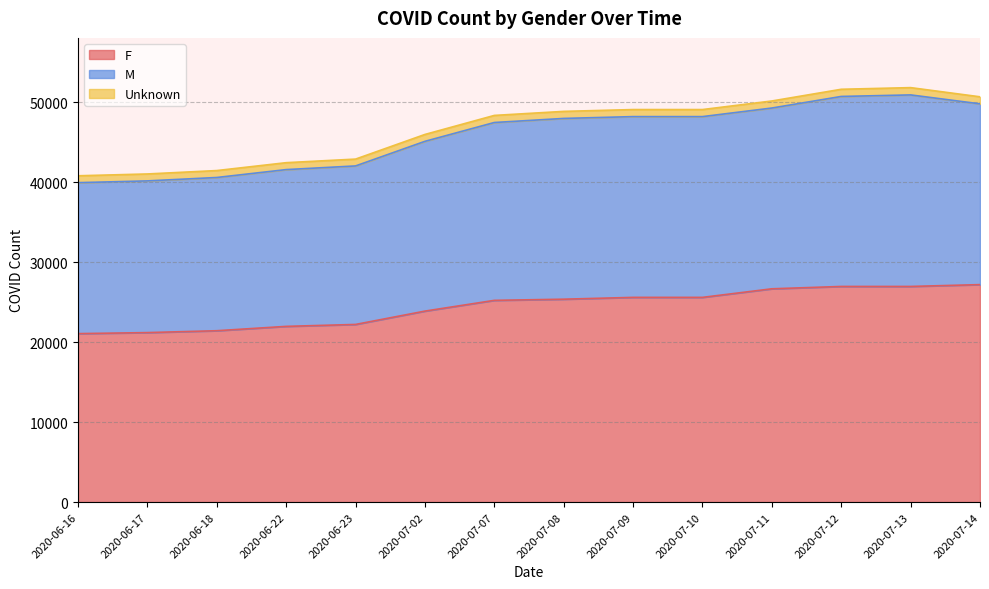

How many interior local peaks does the M series have?

1